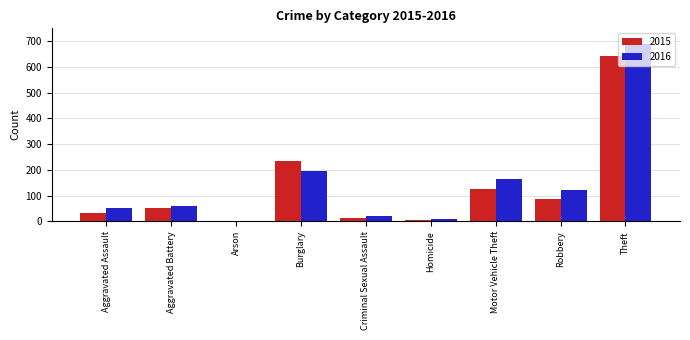

What is the total value across all series at Motor Vehicle Theft?

288